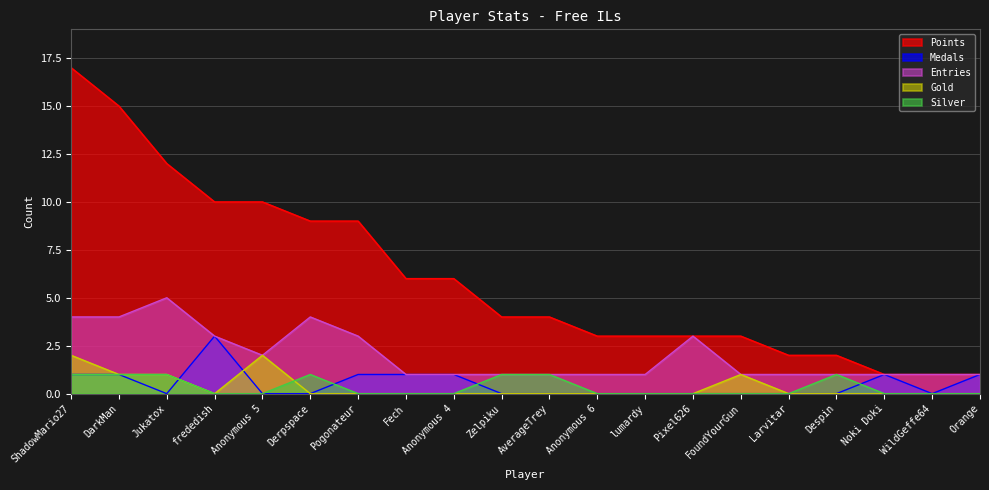

What are all the series names shown in the legend?

Points, Medals, Entries, Gold, Silver